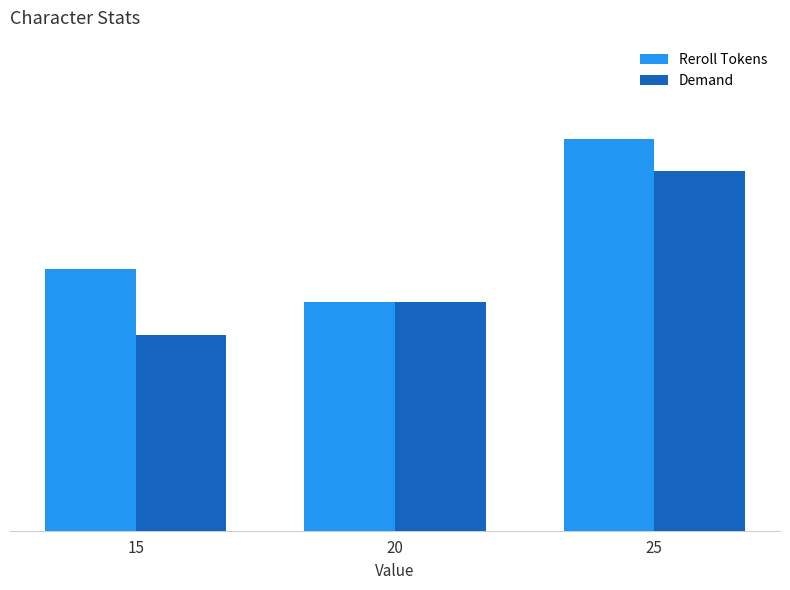

Are the bars grouped side by side (vs. stacked)?

Yes